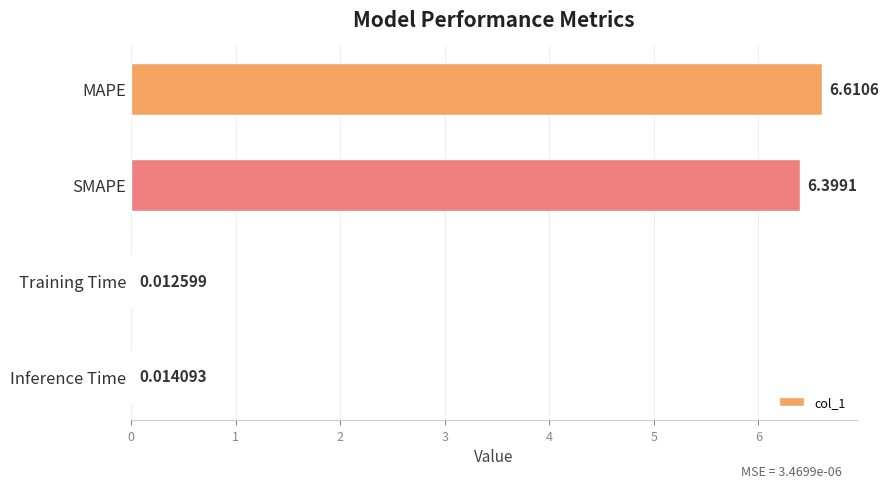

What is the ratio of the value at SMAPE to the value at MAPE?

1.0